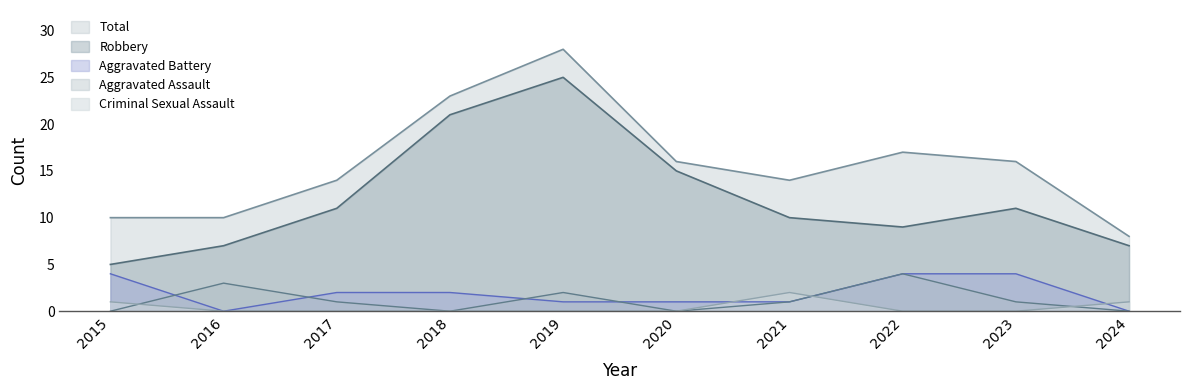

What are all the series names shown in the legend?

Total, Robbery, Aggravated Battery, Aggravated Assault, Criminal Sexual Assault